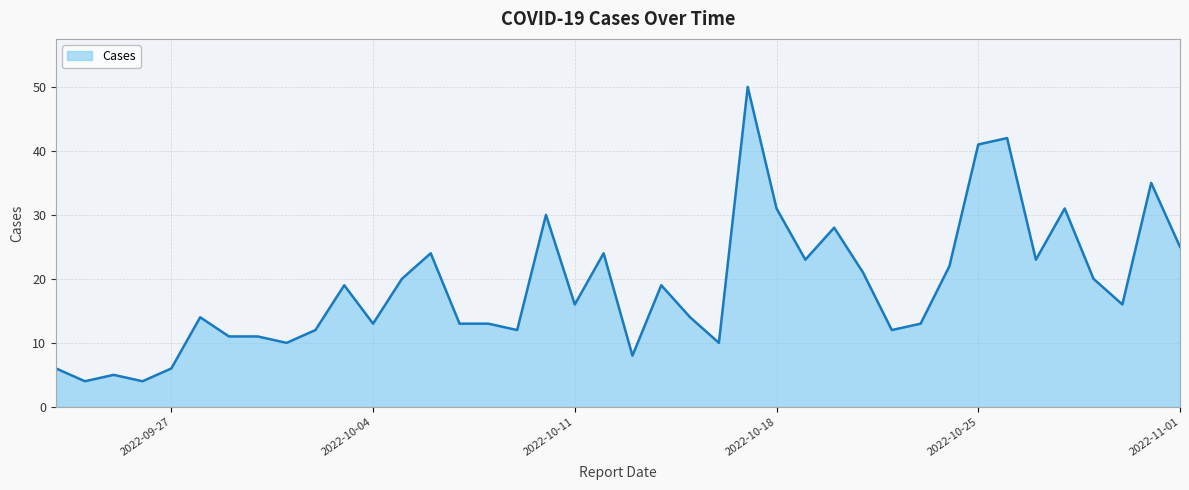

What is the greatest value displayed?

50